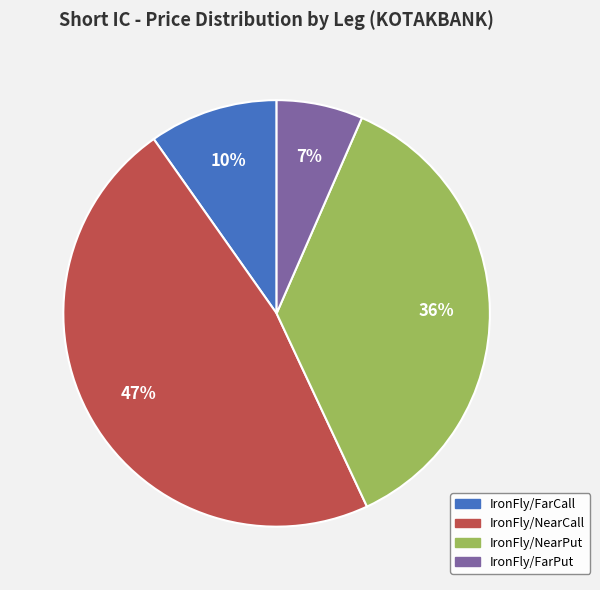

How many segments does this pie chart have?

4